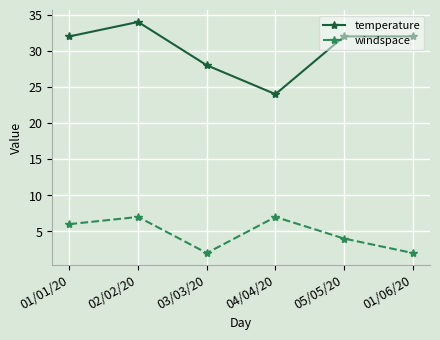

In windspace, how many points are lower than both neighbors (excluding endpoints)?

1